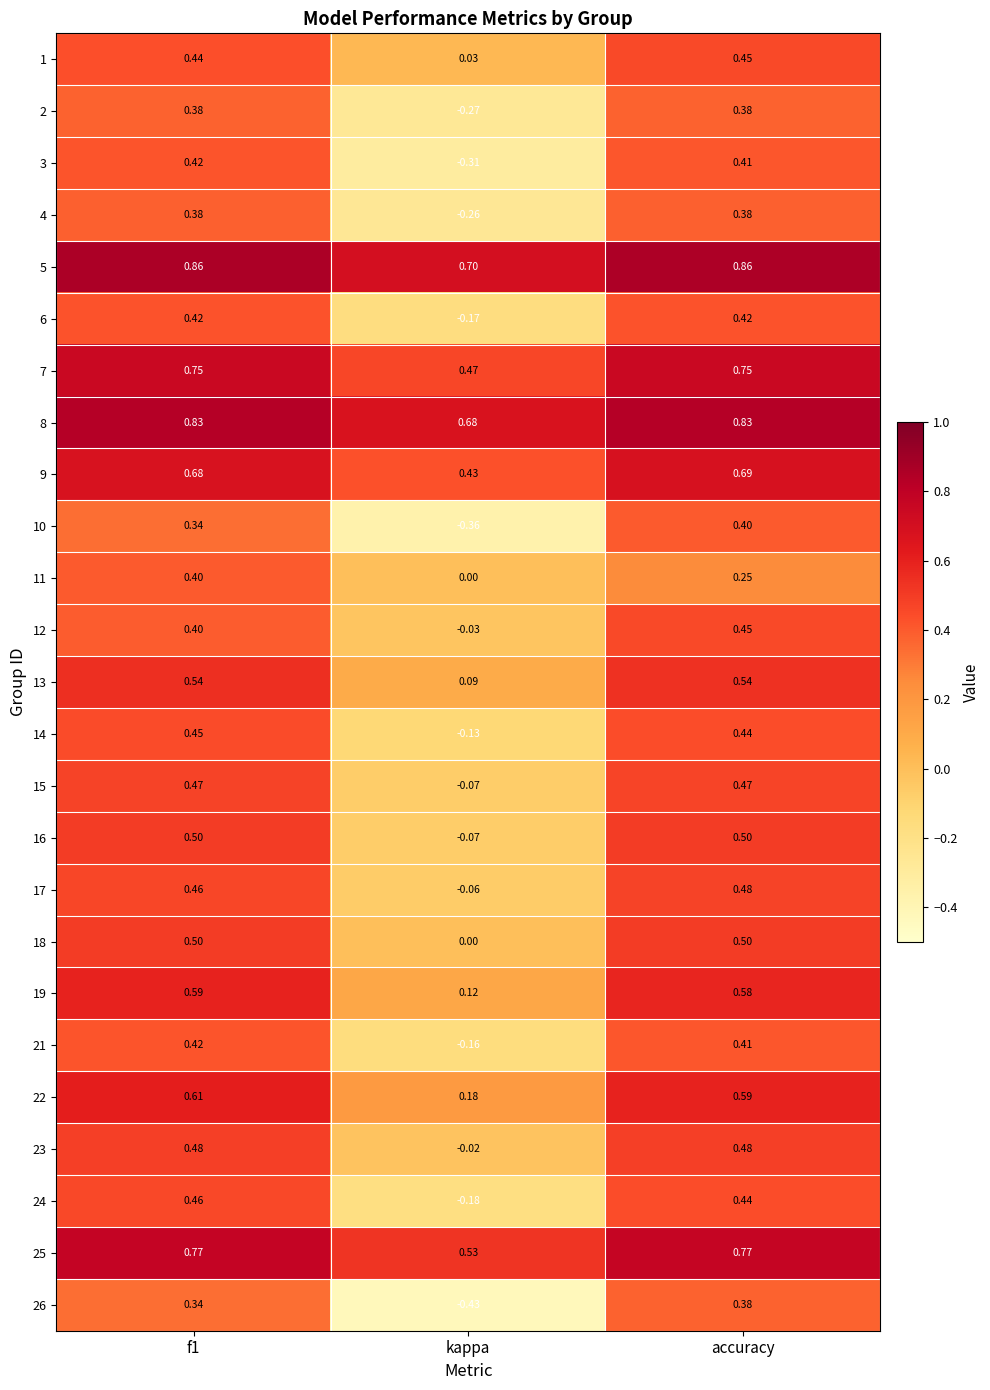

How many categories are shown in the chart?

3